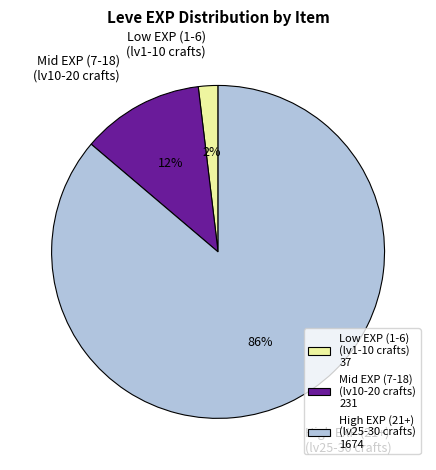

Combined, do Low EXP (1-6) (lv1-10 crafts) and High EXP (21+) (lv25-30 crafts) account for over 50%?

Yes